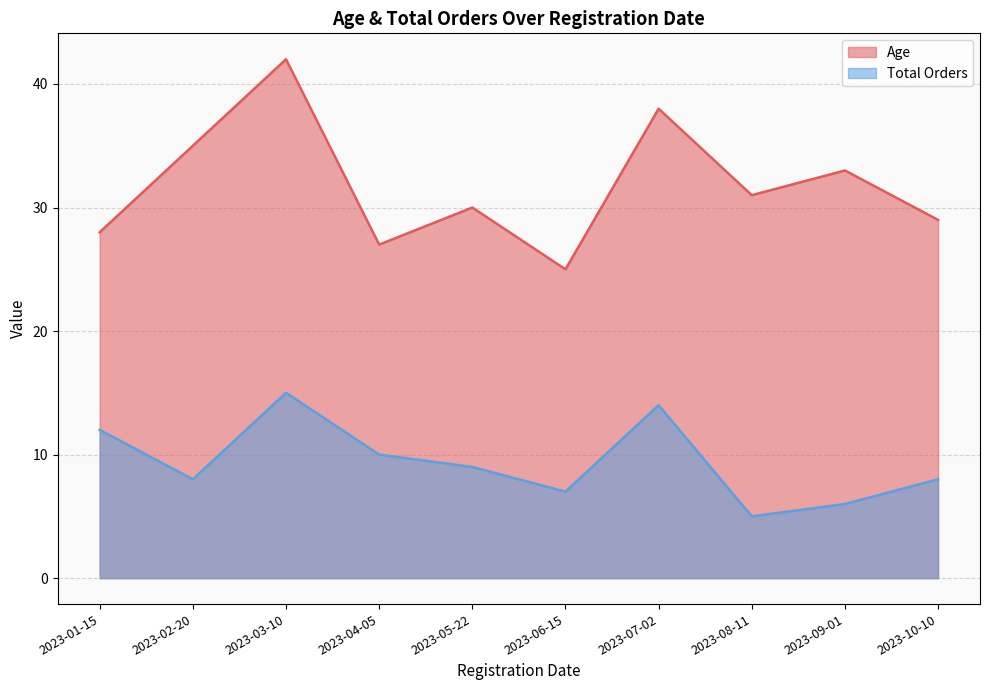

What is the difference between the highest and lowest values at 2023-01-15?

16